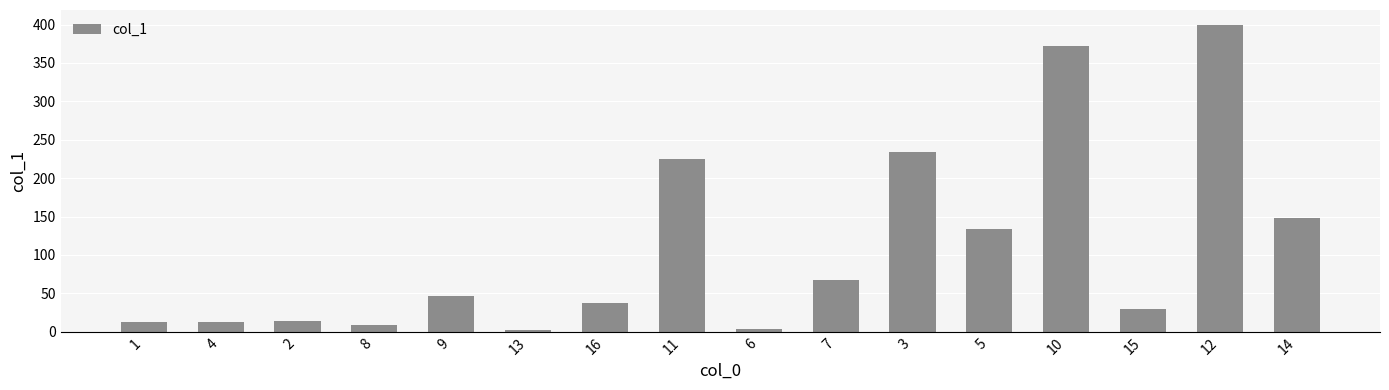

Is it true that the value at 7 is 99.0?

False